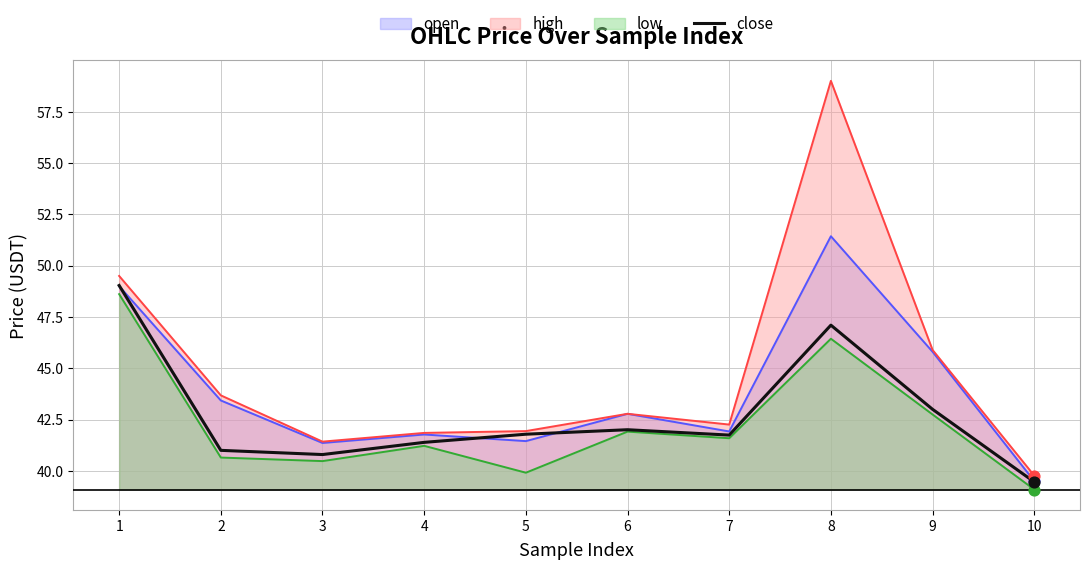

What is the ratio of the value at 9 to the value at 2?

1.0